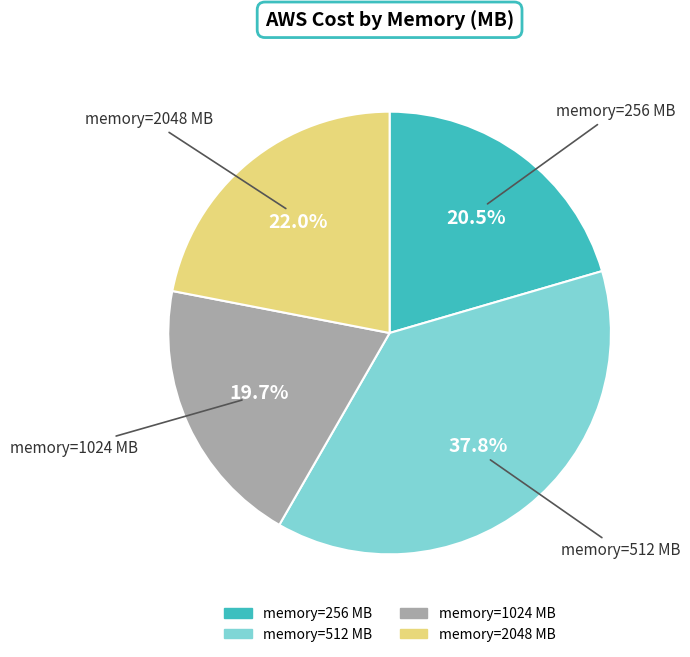

To the nearest percent, what is the difference between the largest and smallest slice percentages?

18%